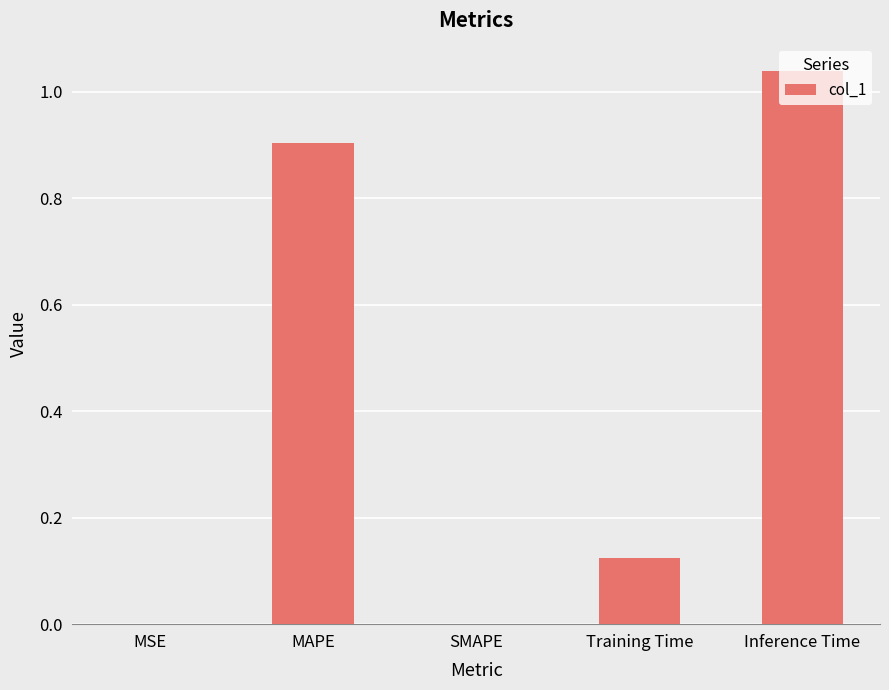

True or false: the data shows 0.2 at Training Time.

False